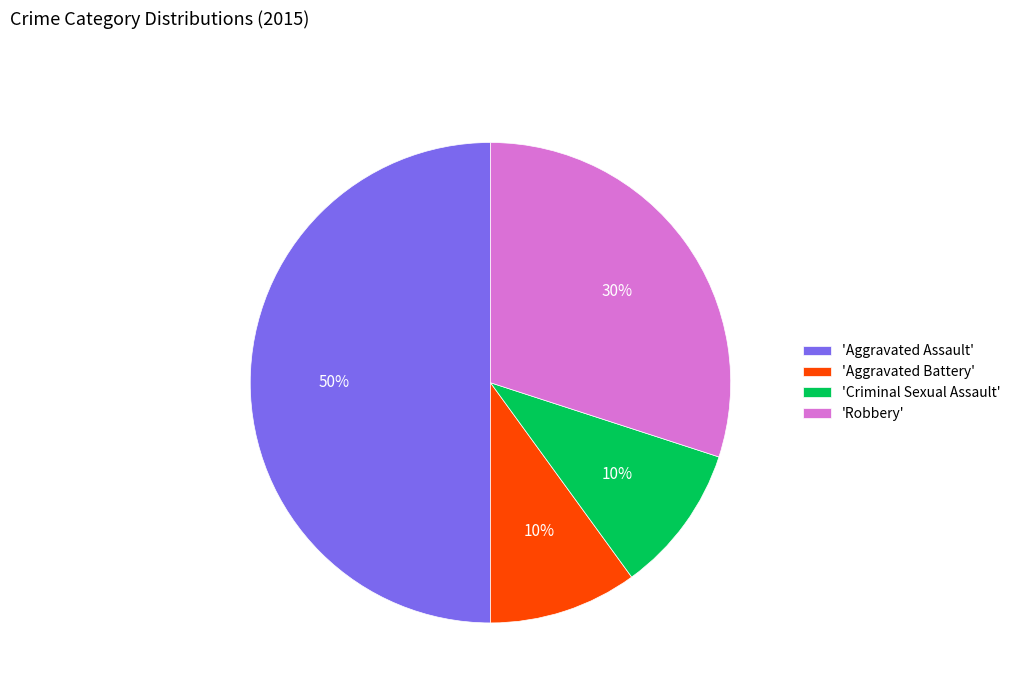

To the nearest percent, what is the difference between the largest and smallest slice percentages?

40%